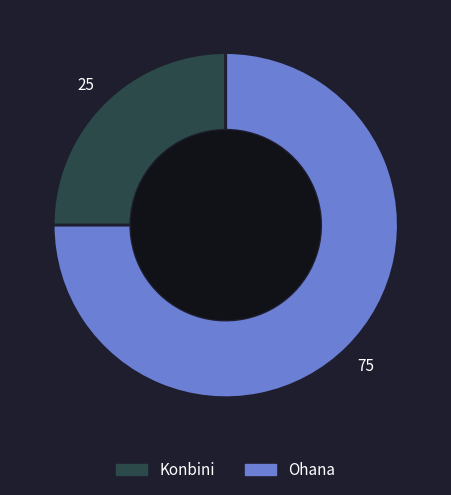

Do Ohana and Konbini together represent more than half of the pie?

Yes